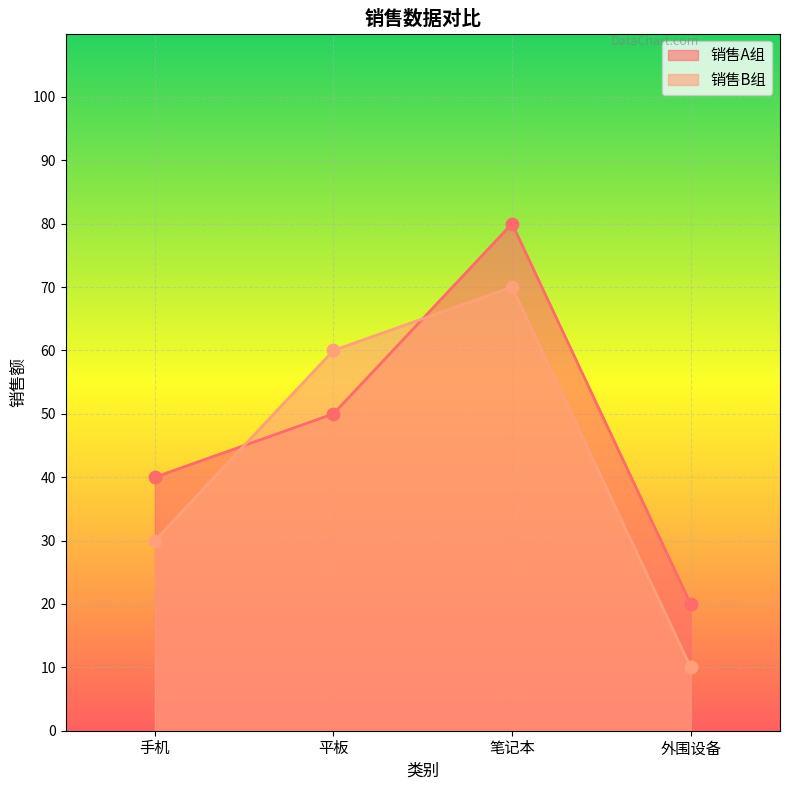

At which category is the sum across all series the highest?

笔记本